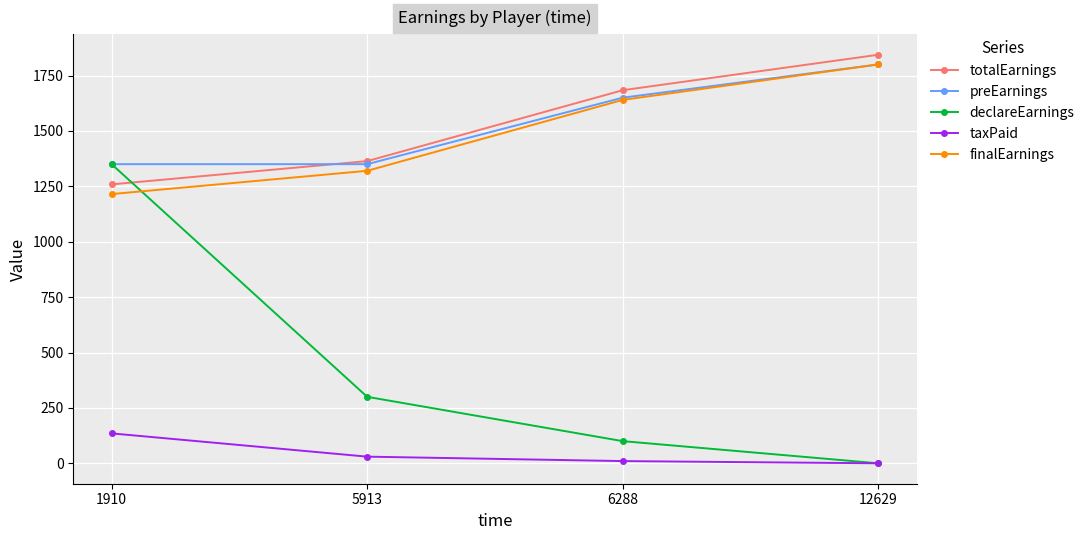

What is the average value of the preEarnings series?

1537.5